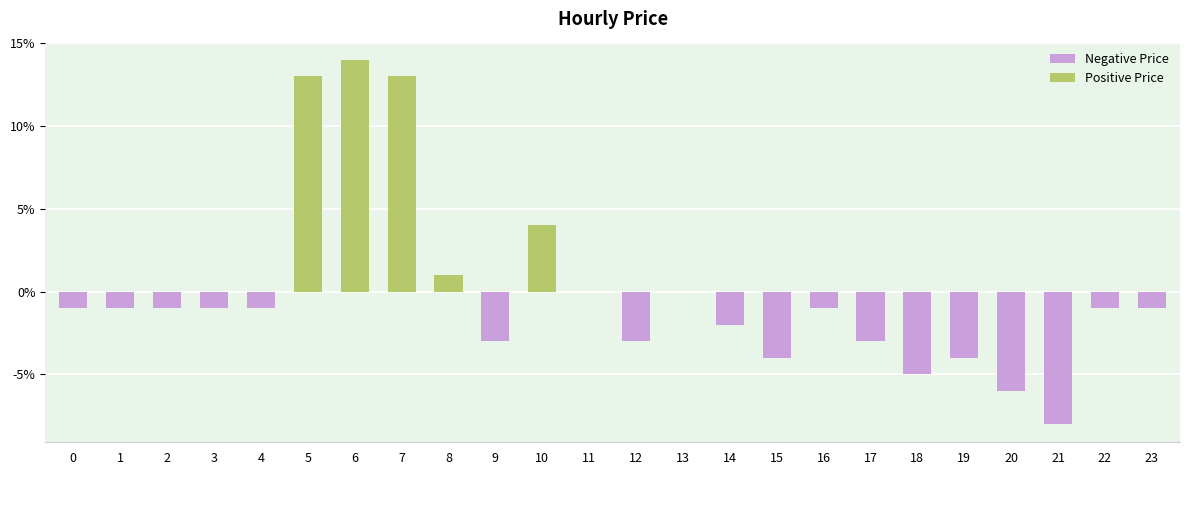

Are the bars grouped side by side (vs. stacked)?

No